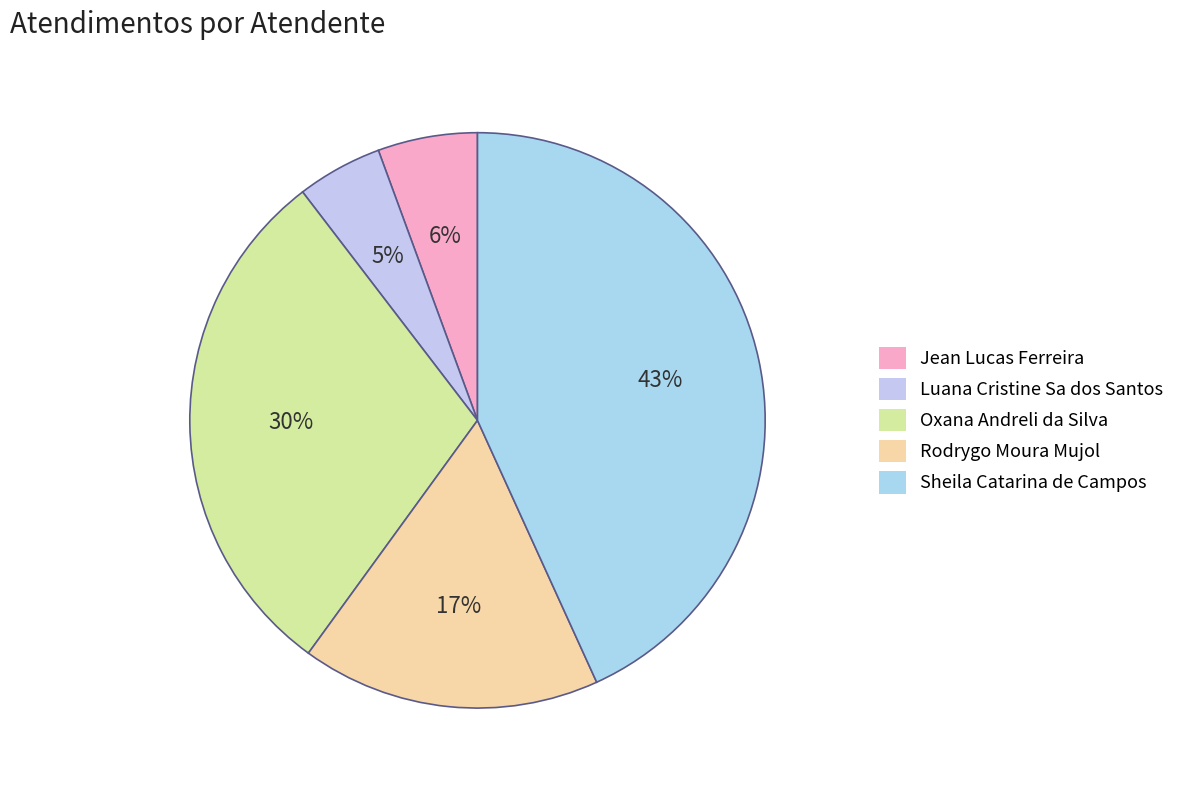

Which slice is the smallest?

Luana Cristine Sa dos Santos